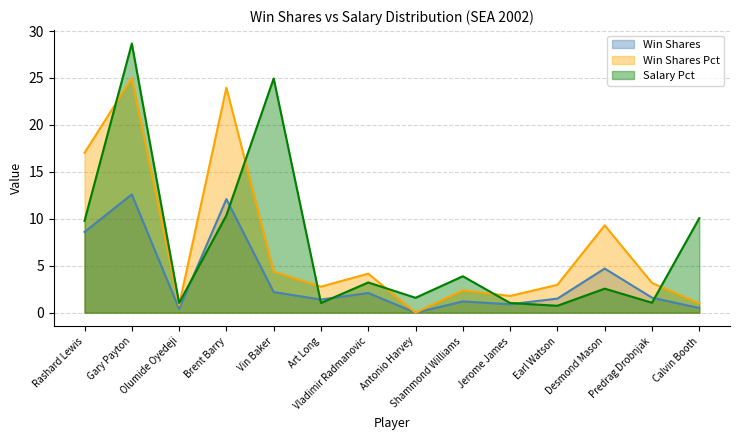

What is the difference between the highest and lowest values at Earl Watson?

2.2